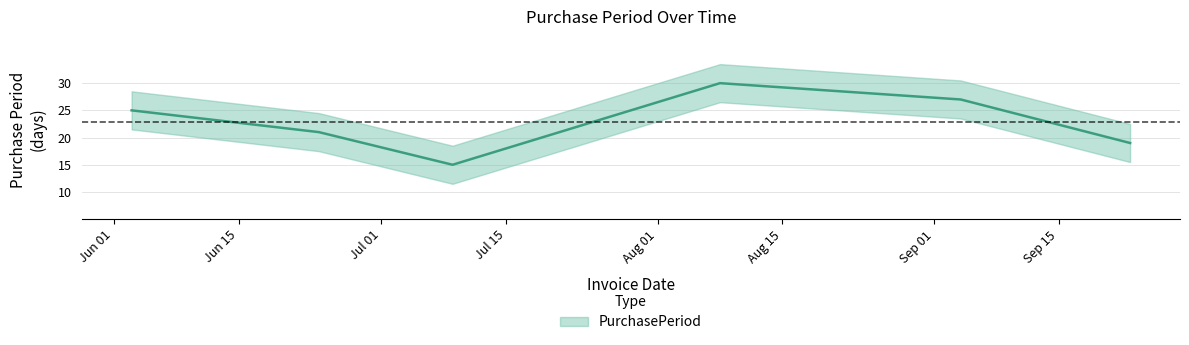

Reading left to right, what are all the values shown in this chart?

2015-06-03=25	2015-06-24=21	2015-07-09=15	2015-08-08=30	2015-09-04=27	2015-09-23=19